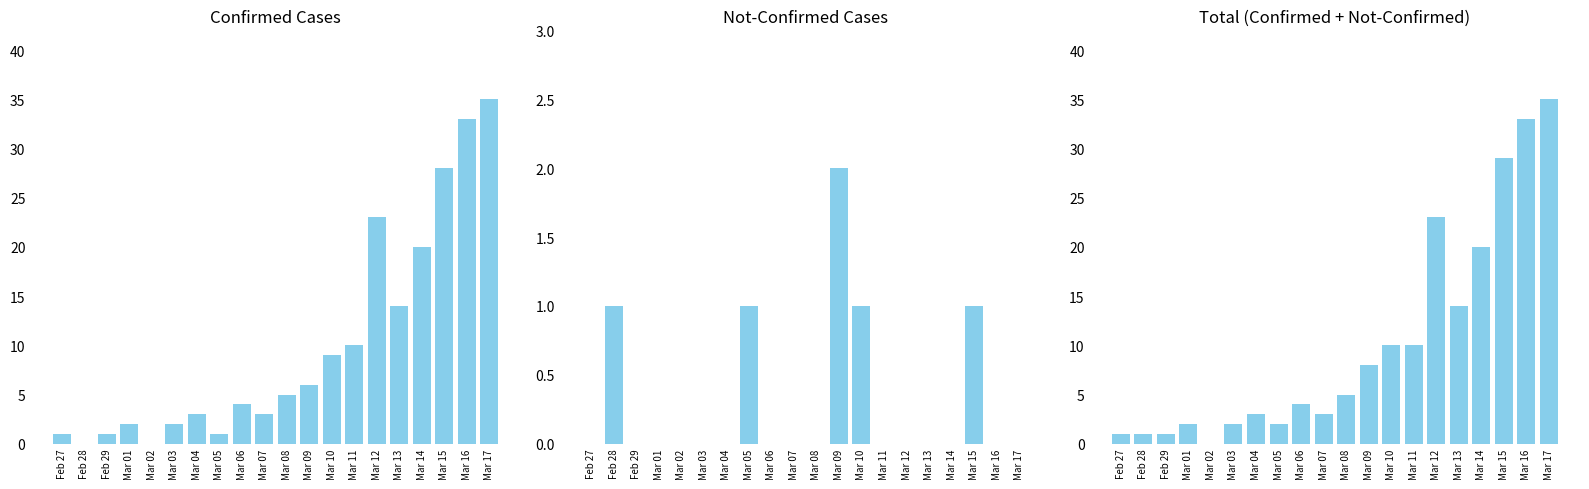

What is the sum of all not-confirmed values?

6